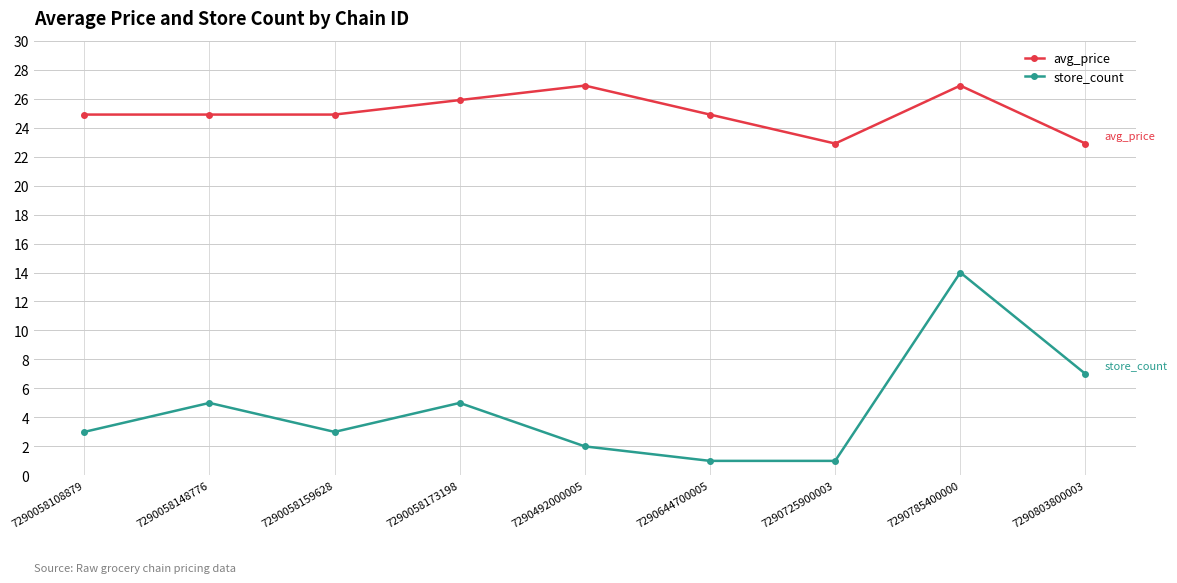

Is the value of avg_price at 7290058148776 greater than the value of store_count at 7290785400000?

Yes